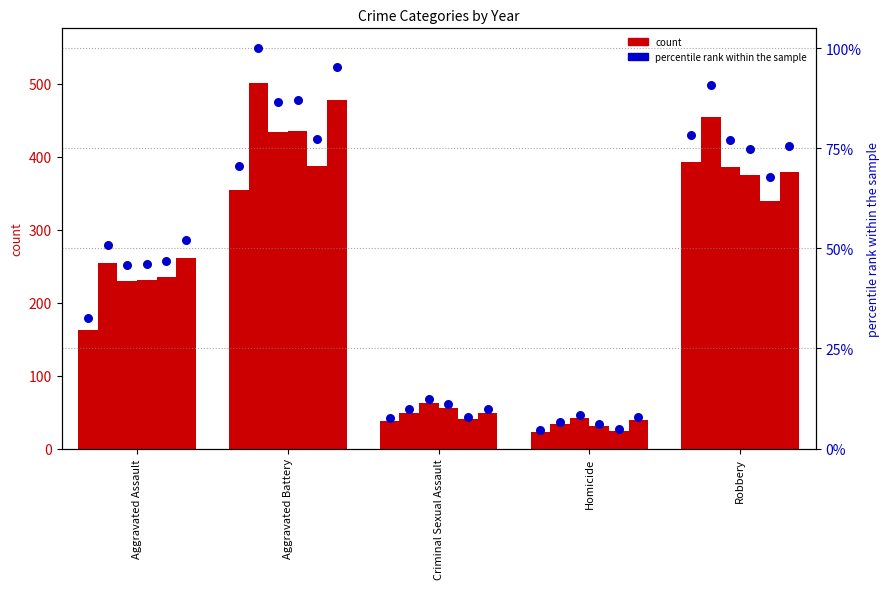

At how many categories does at least one series exceed 429?

2